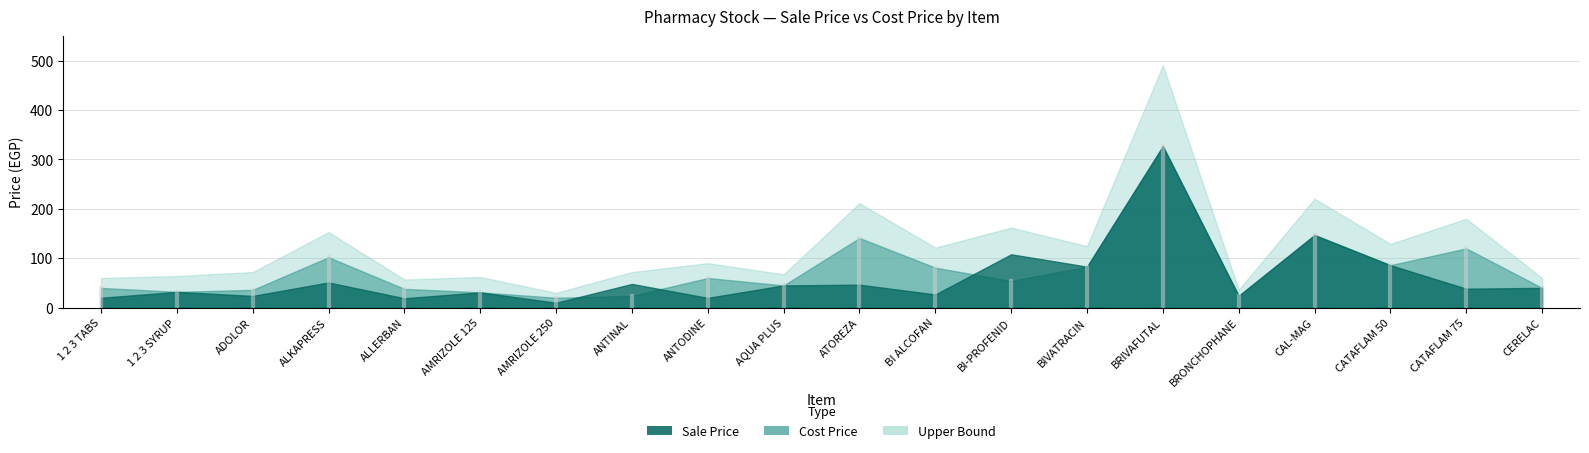

Reading left to right, what are all the values shown in this chart?

Sale Price: 1 2 3 TABS=20.0	1 2 3 SYRUP=32.0	ADOLOR=23.8	ALKAPRESS=51.0	ALLERBAN=19.0	AMRIZOLE 125=31.0	AMRIZOLE 250=10.0	ANTINAL=48.0	ANTODINE=19.8	AQUA PLUS=45.0	ATOREZA=46.5	BI ALCOFAN=26.7	BI-PROFENID=108.0	BIVATRACIN=83.0	BRIVAFUTAL=327.0	BRONCHOPHANE=24.0	CAL-MAG=147.0	CATAFLAM 50=86.0	CATAFLAM 75=38.4	CERELAC=40.0
Cost Price: 1 2 3 TABS=40.0	1 2 3 SYRUP=32.0	ADOLOR=36.0	ALKAPRESS=102.0	ALLERBAN=38.0	AMRIZOLE 125=31.0	AMRIZOLE 250=20.0	ANTINAL=24.0	ANTODINE=60.0	AQUA PLUS=45.0	ATOREZA=141.0	BI ALCOFAN=81.0	BI-PROFENID=54.0	BIVATRACIN=83.0	BRIVAFUTAL=327.0	BRONCHOPHANE=24.0	CAL-MAG=147.0	CATAFLAM 50=86.0	CATAFLAM 75=120.0	CERELAC=40.0
Upper Bound: 1 2 3 TABS=60.0	1 2 3 SYRUP=64.0	ADOLOR=72.0	ALKAPRESS=153.0	ALLERBAN=57.0	AMRIZOLE 125=62.0	AMRIZOLE 250=30.0	ANTINAL=72.0	ANTODINE=90.0	AQUA PLUS=67.5	ATOREZA=211.5	BI ALCOFAN=121.5	BI-PROFENID=162.0	BIVATRACIN=124.5	BRIVAFUTAL=490.5	BRONCHOPHANE=36.0	CAL-MAG=220.5	CATAFLAM 50=129.0	CATAFLAM 75=180.0	CERELAC=60.0